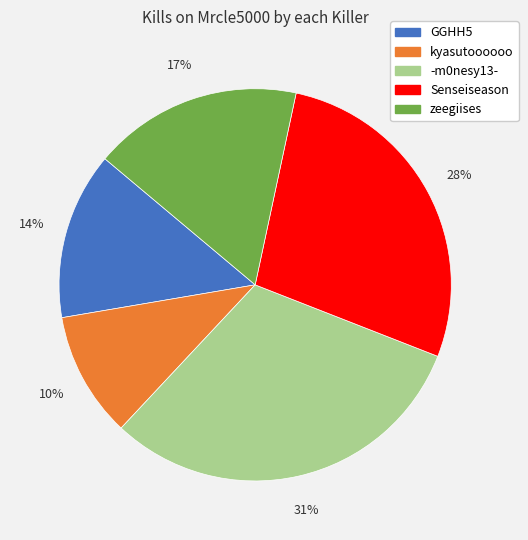

Is there a majority slice in this chart?

No